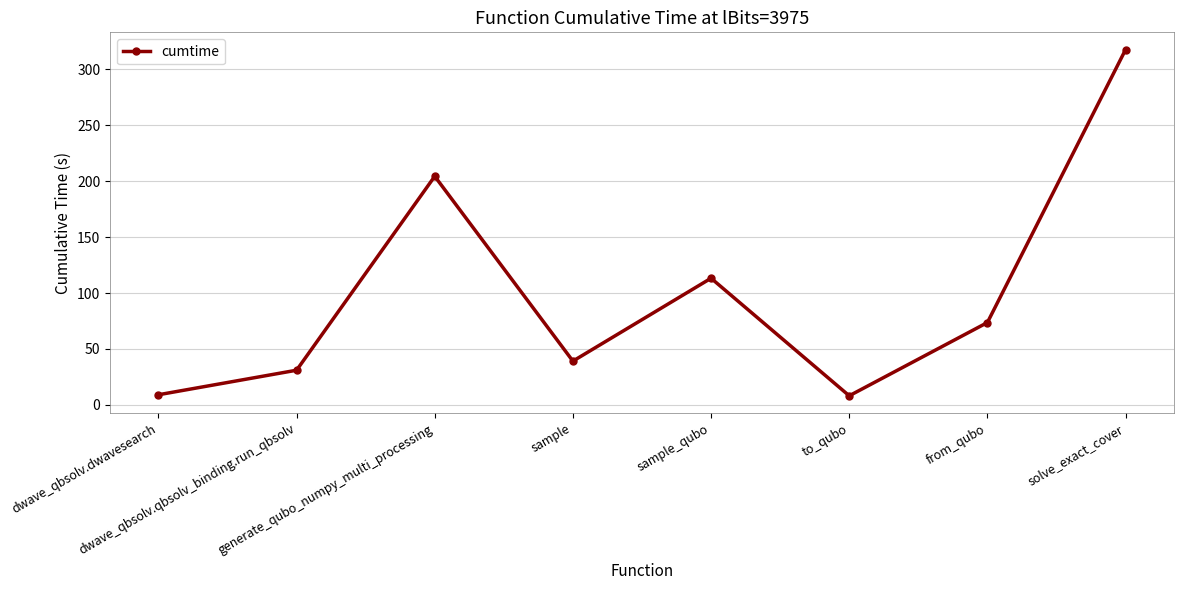

What is the maximum value shown in the chart?

317.7